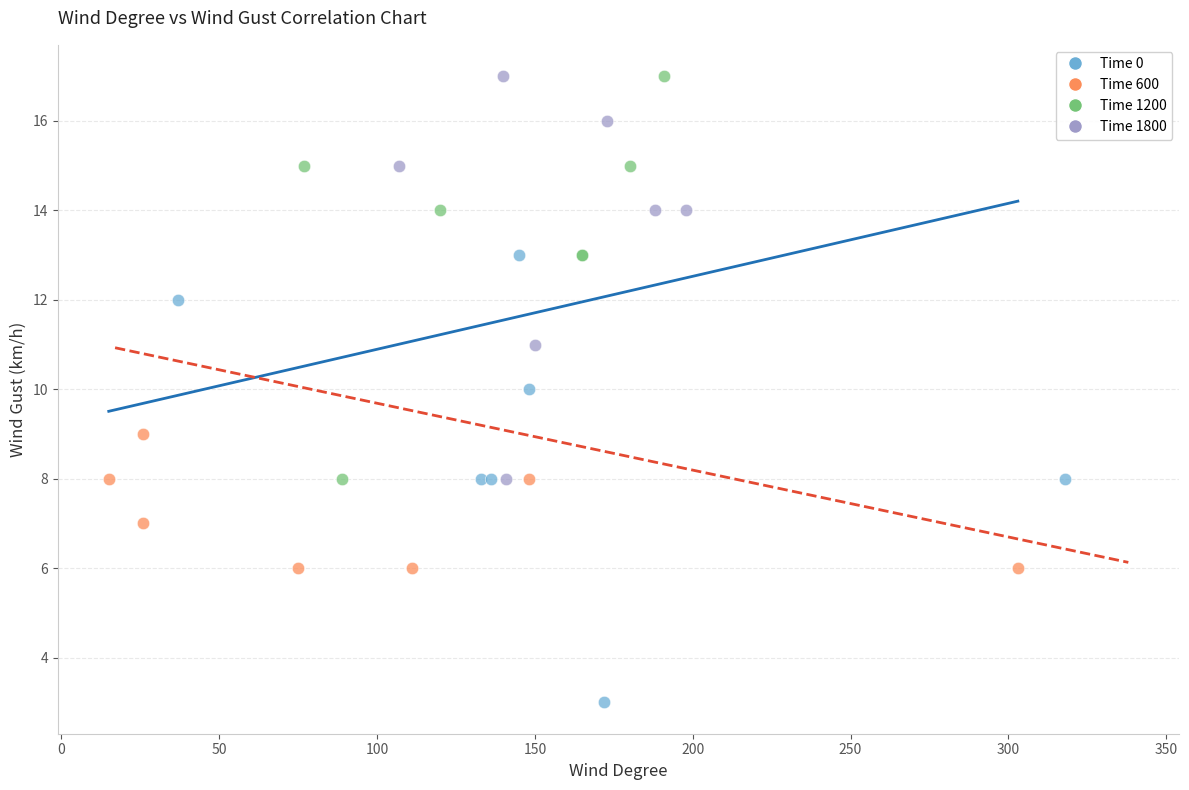

Which series contains the lowest Y value?

Time 0